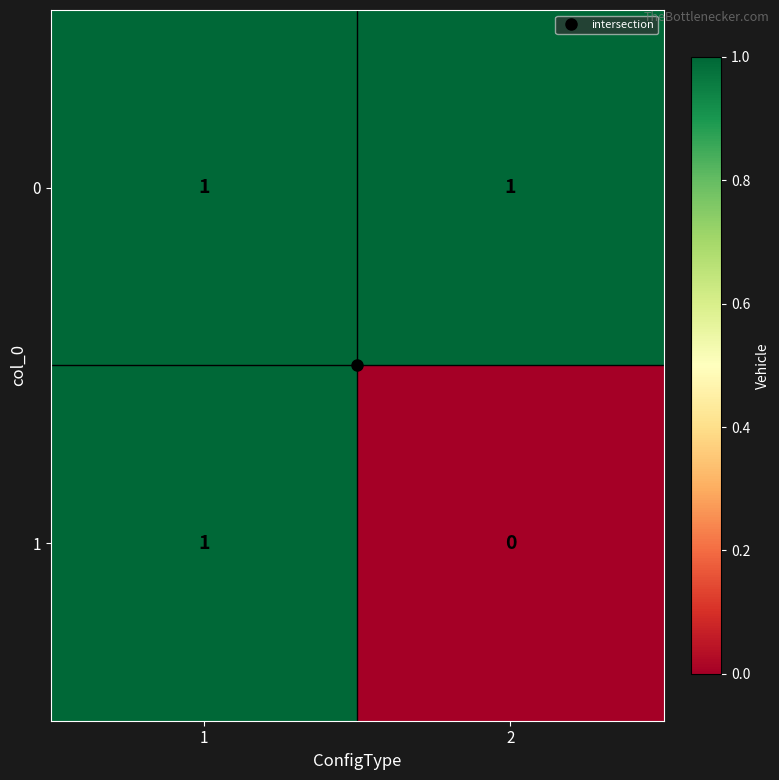

At how many categories does at least one series exceed 0?

2